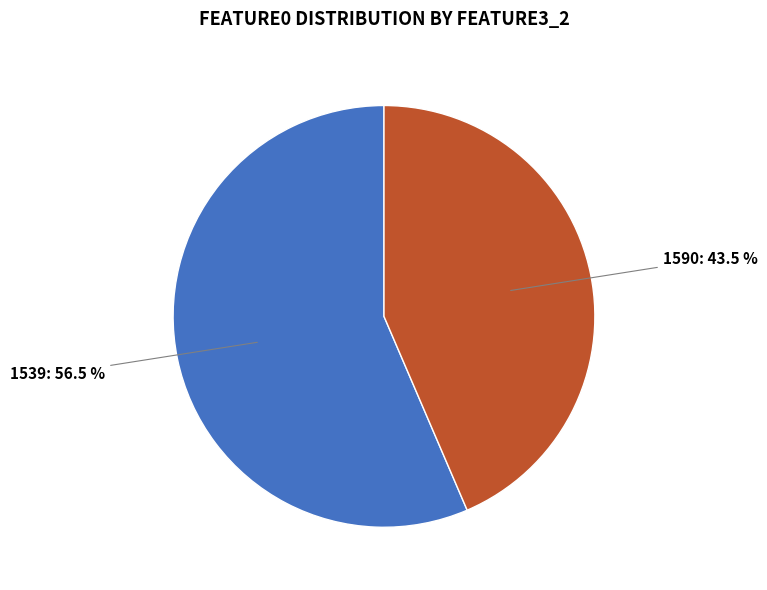

Is it true that 1590 is 38% of the pie?

False